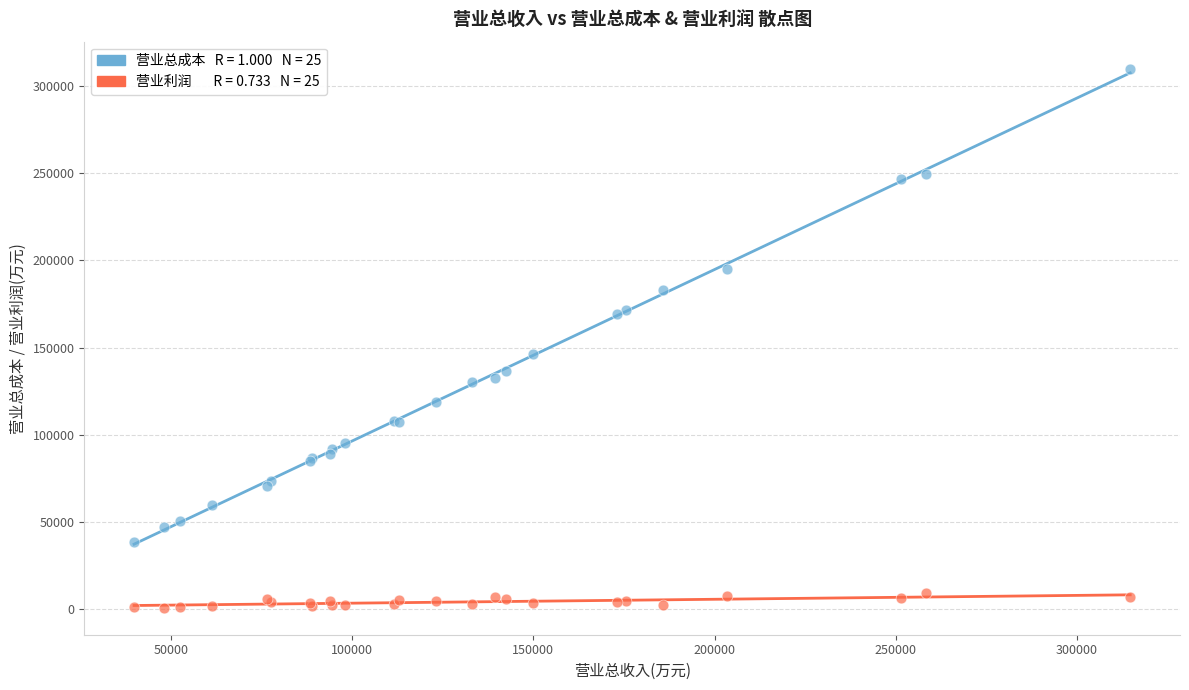

Across all series, what Y value is closest to 155450?

146273